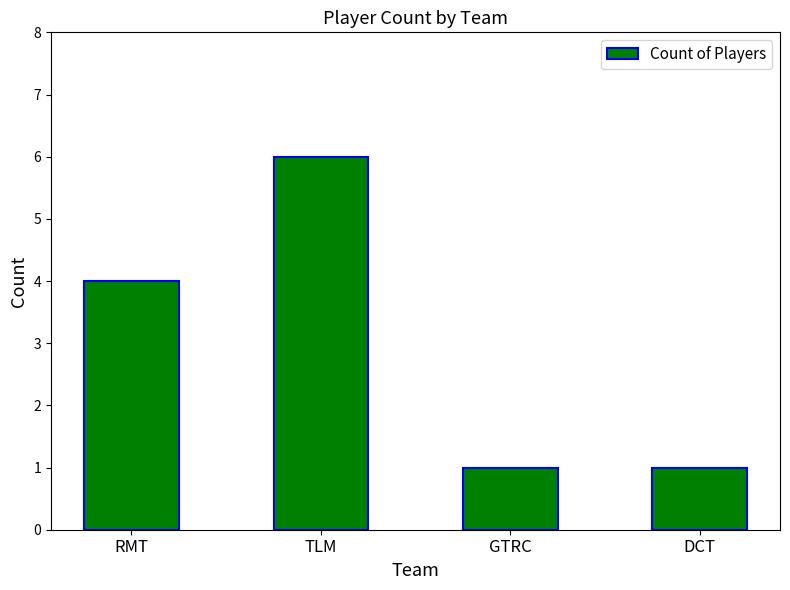

Are the bars grouped side by side (vs. stacked)?

No